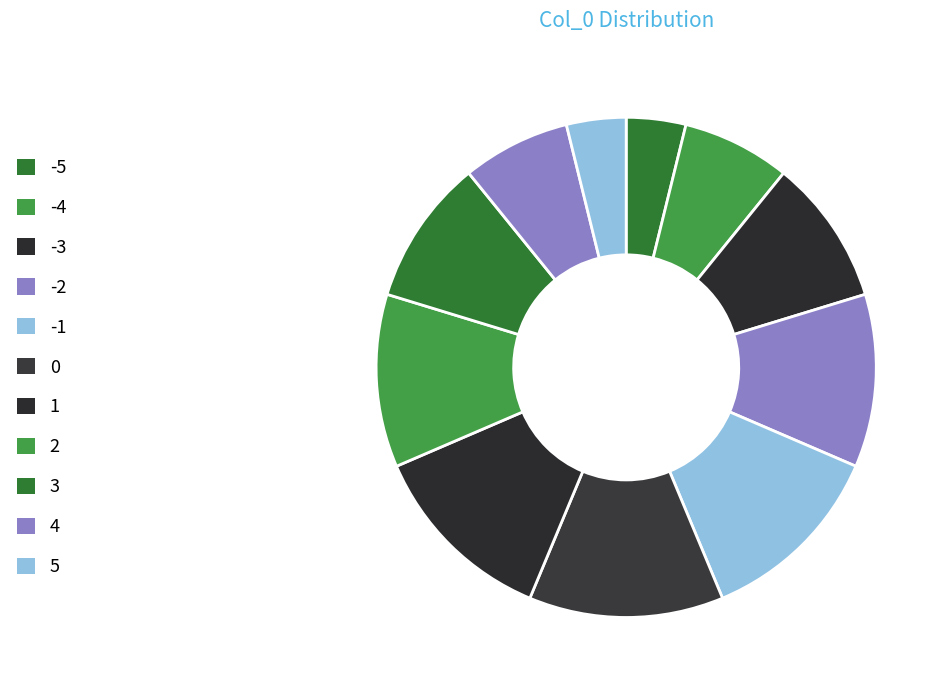

Between 1 and 5, which is larger?

1